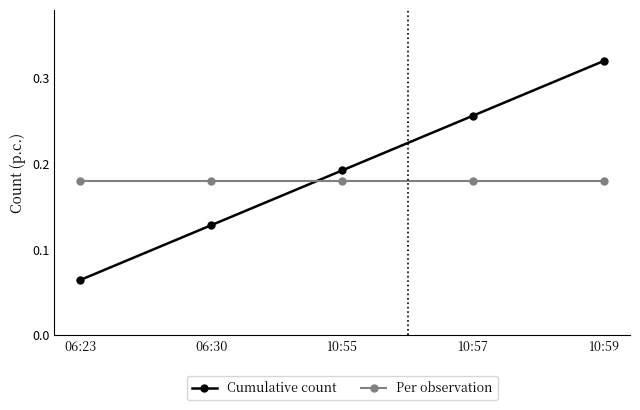

Between 06:30 and 10:55, which series saw the biggest shift?

Cumulative count